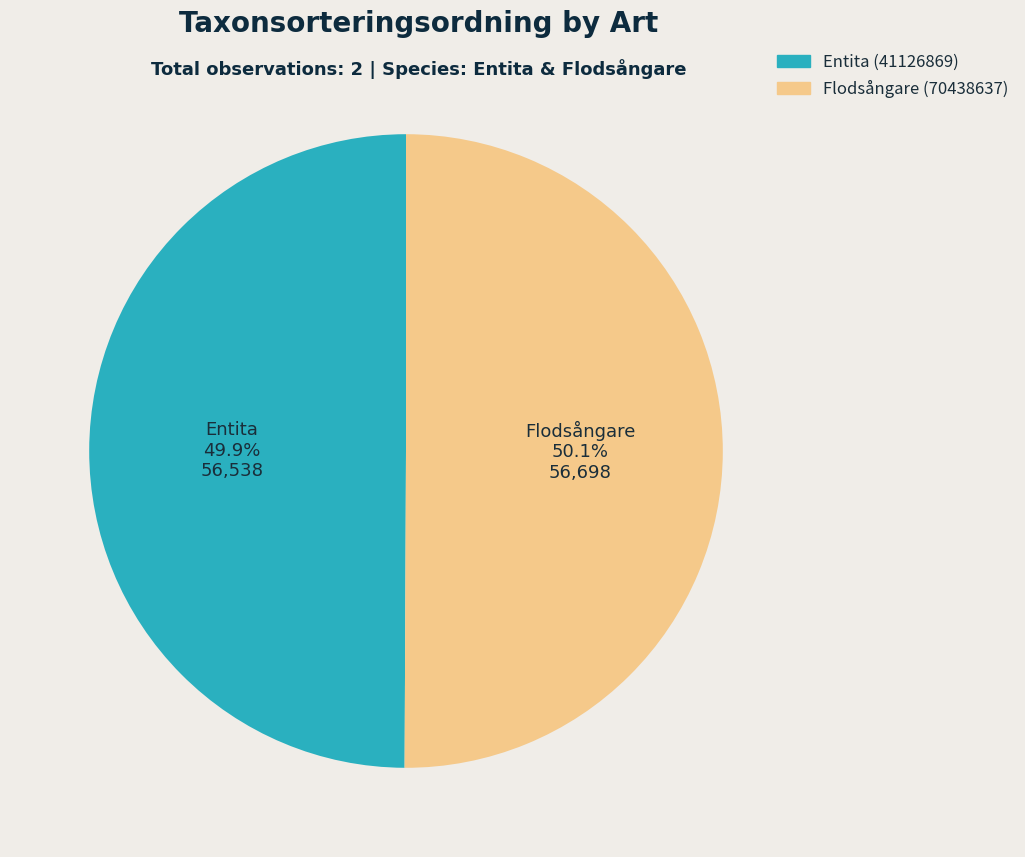

What is the total percentage of Entita (41126869) and Flodsångare (70438637)?

100.0%